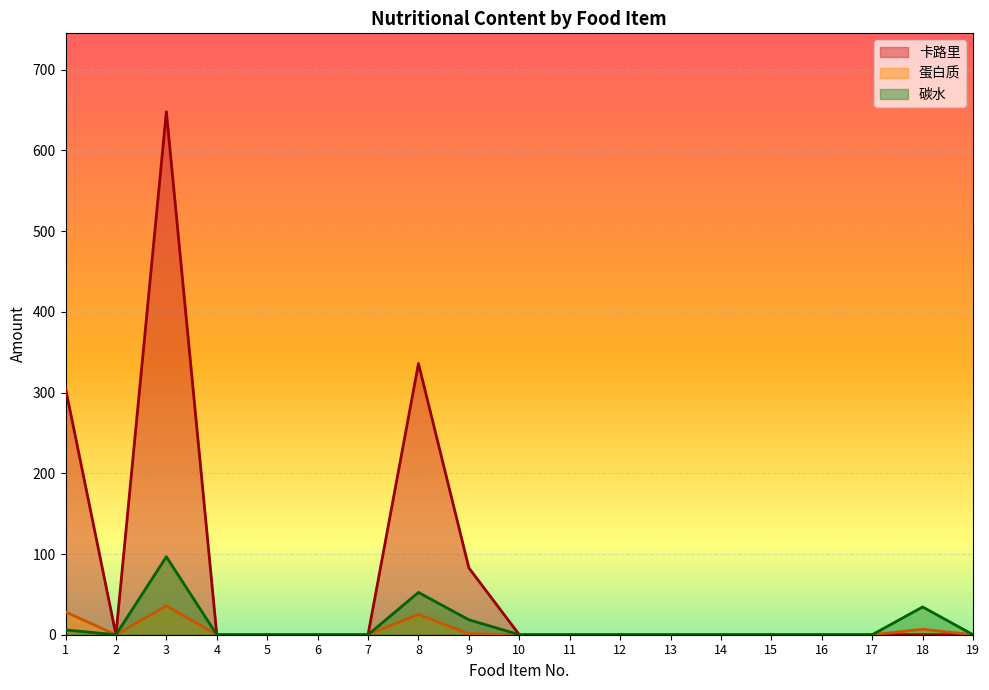

What is the value of the 蛋白质 point at the 1st from the left?

28.2